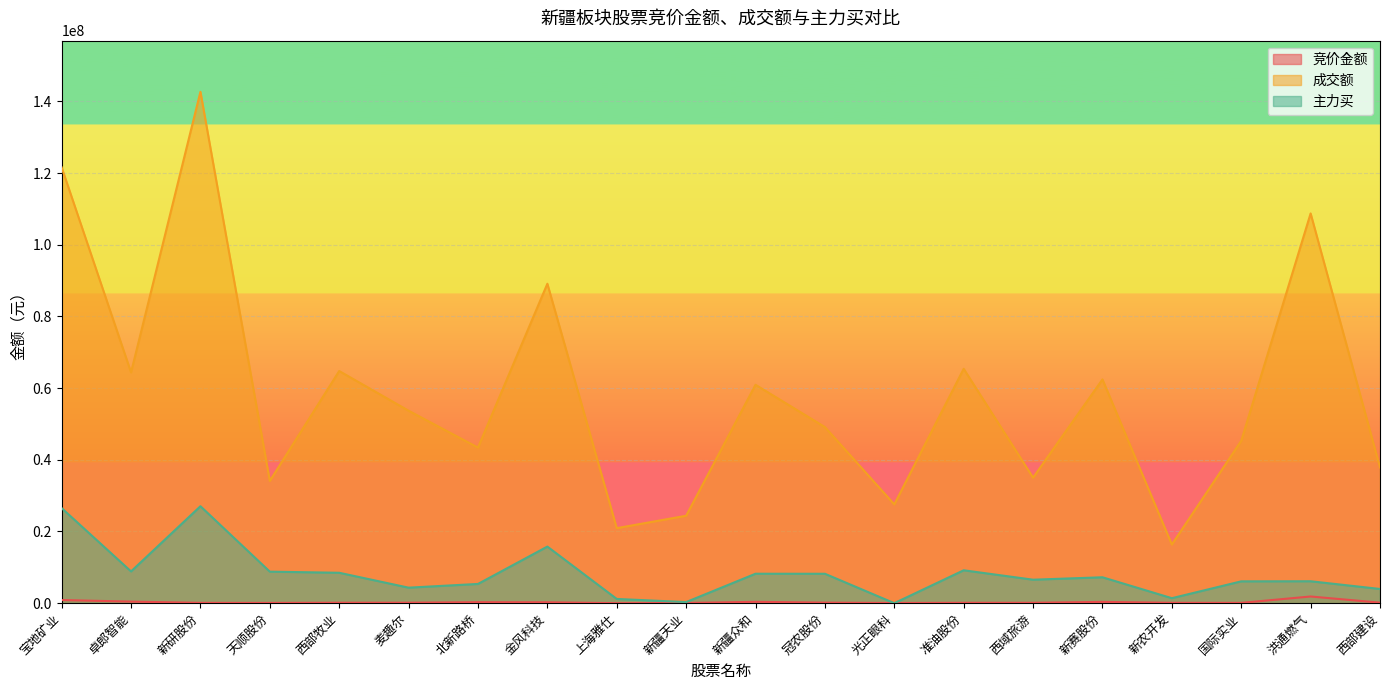

Reading left to right, extract all data points from this chart.

竞价金额: 宝地矿业=879696	卓郎智能=435550	新研股份=86075	天顺股份=70262	西部牧业=123163	麦趣尔=129808	北新路桥=272372	金风科技=246246	上海雅仕=0	新疆天业=53336	新疆众和=377344	冠农股份=148330	光正眼科=48507	准油股份=106142	西域旅游=106302	新赛股份=359424	新农开发=100912	国际实业=86000	洪通燃气=1865178	西部建设=142738
成交额: 宝地矿业=121582336	卓郎智能=64371891	新研股份=142665478	天顺股份=34103564	西部牧业=64766848	麦趣尔=53694939	北新路桥=43407285	金风科技=89115849	上海雅仕=20927828	新疆天业=24392374	新疆众和=60928653	冠农股份=49130783	光正眼科=27562222	准油股份=65380788	西域旅游=35021568	新赛股份=62423761	新农开发=16362220	国际实业=45293524	洪通燃气=108730177	西部建设=37870548
主力买: 宝地矿业=26515445	卓郎智能=8862005	新研股份=27048550	天顺股份=8793655	西部牧业=8484091	麦趣尔=4327962	北新路桥=5365426	金风科技=15789945	上海雅仕=1180491	新疆天业=304847	新疆众和=8215921	冠农股份=8206392	光正眼科=0	准油股份=9175972	西域旅游=6549646	新赛股份=7226681	新农开发=1391649	国际实业=6089830	洪通燃气=6115322	西部建设=3963775